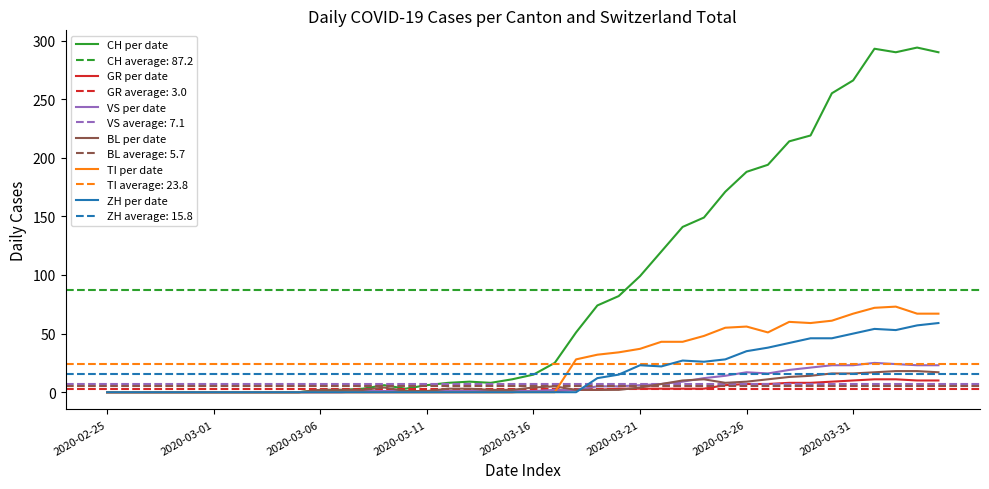

At which category does TI per date reach its first local valley?

31